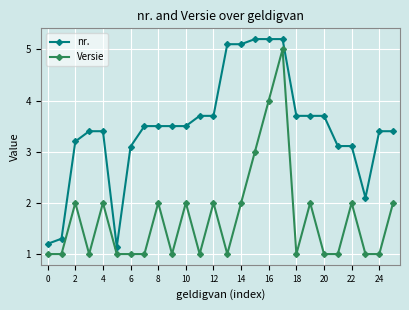

List the series in order of their overall mean, lowest first.

Versie, nr.